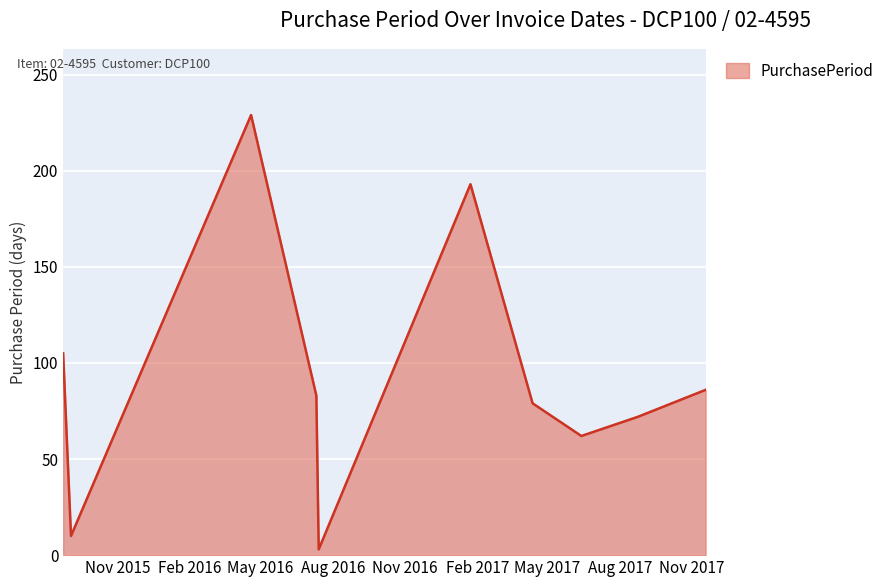

What is the difference between the maximum and minimum values?

226